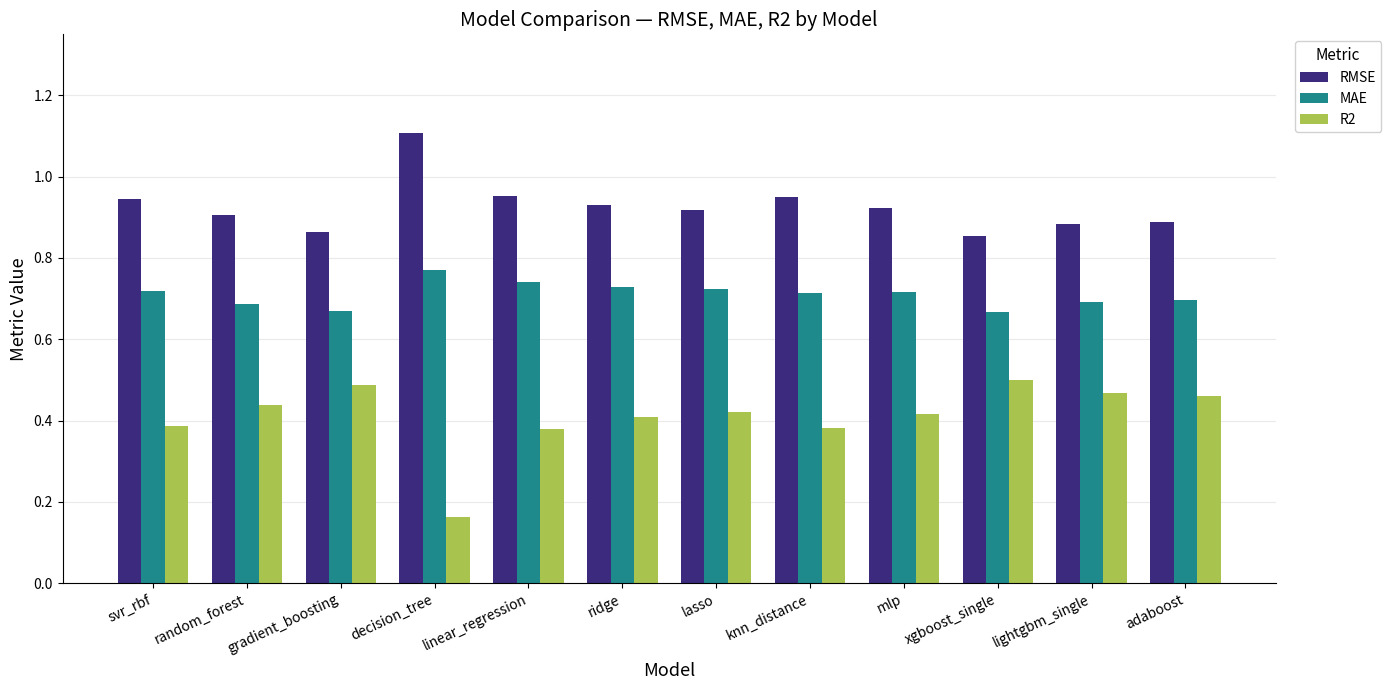

Is the value of RMSE at xgboost_single greater than the value of MAE at lightgbm_single?

Yes